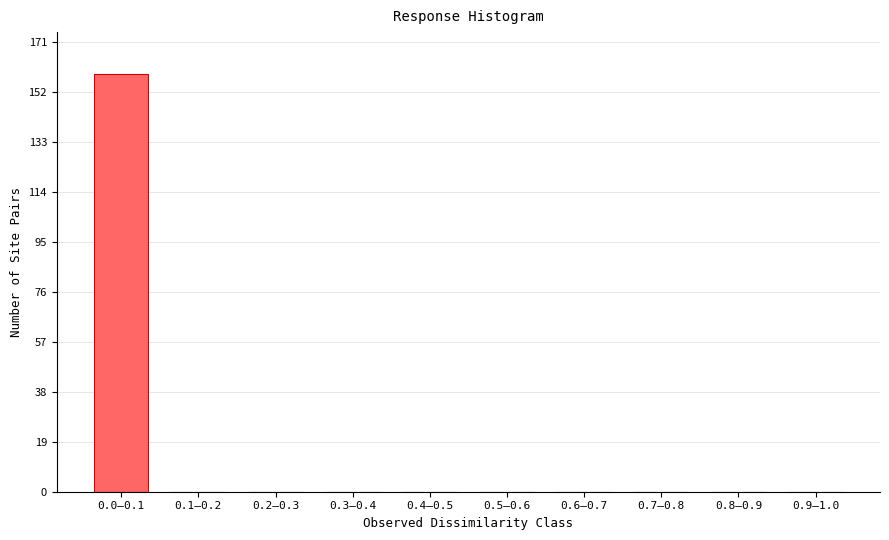

Reading left to right, extract all data points from this chart.

0.0–0.1=159	0.1–0.2=0	0.2–0.3=0	0.3–0.4=0	0.4–0.5=0	0.5–0.6=0	0.6–0.7=0	0.7–0.8=0	0.8–0.9=0	0.9–1.0=0